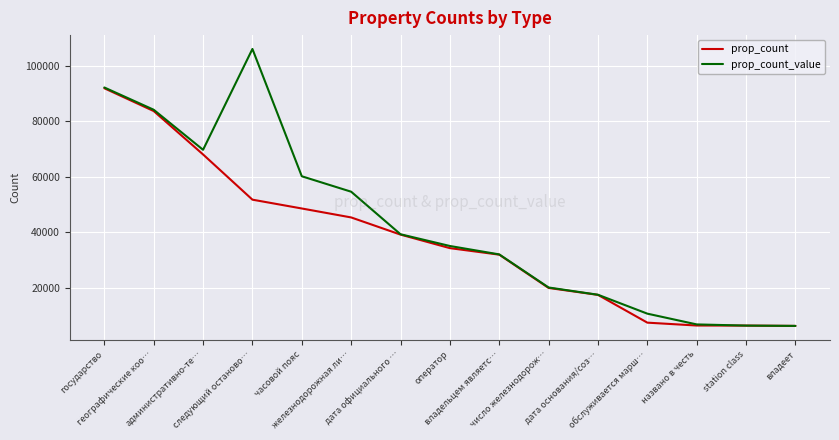

List the series in order of their peak value, lowest first.

prop_count, prop_count_value